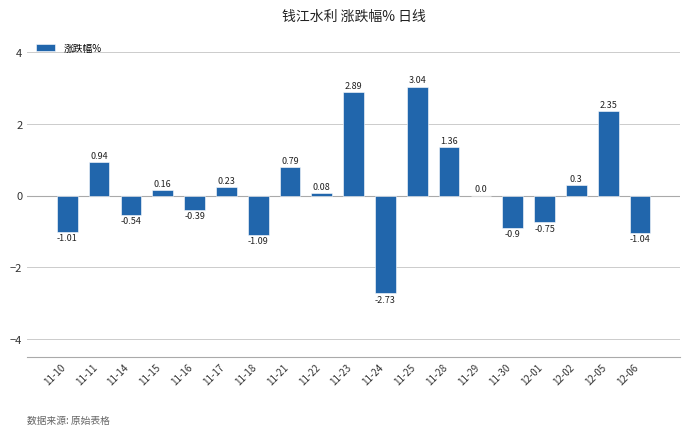

What is the sum of the values at 11-25 and 11-22?

3.1